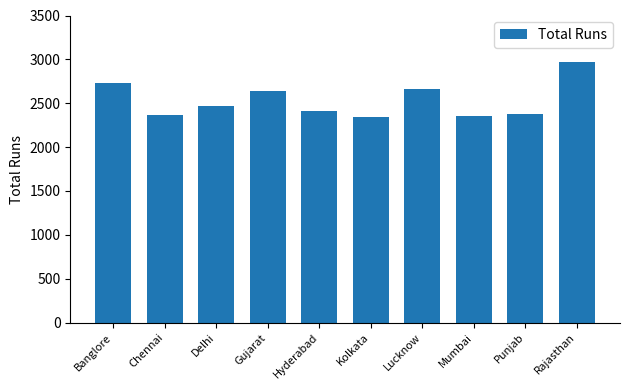

Is it true that the value at Hyderabad is 1418?

False